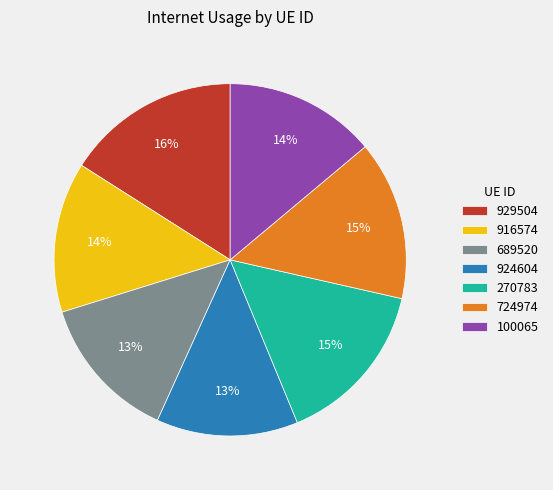

The 100065 slice represents 26% of the pie. True or false?

False